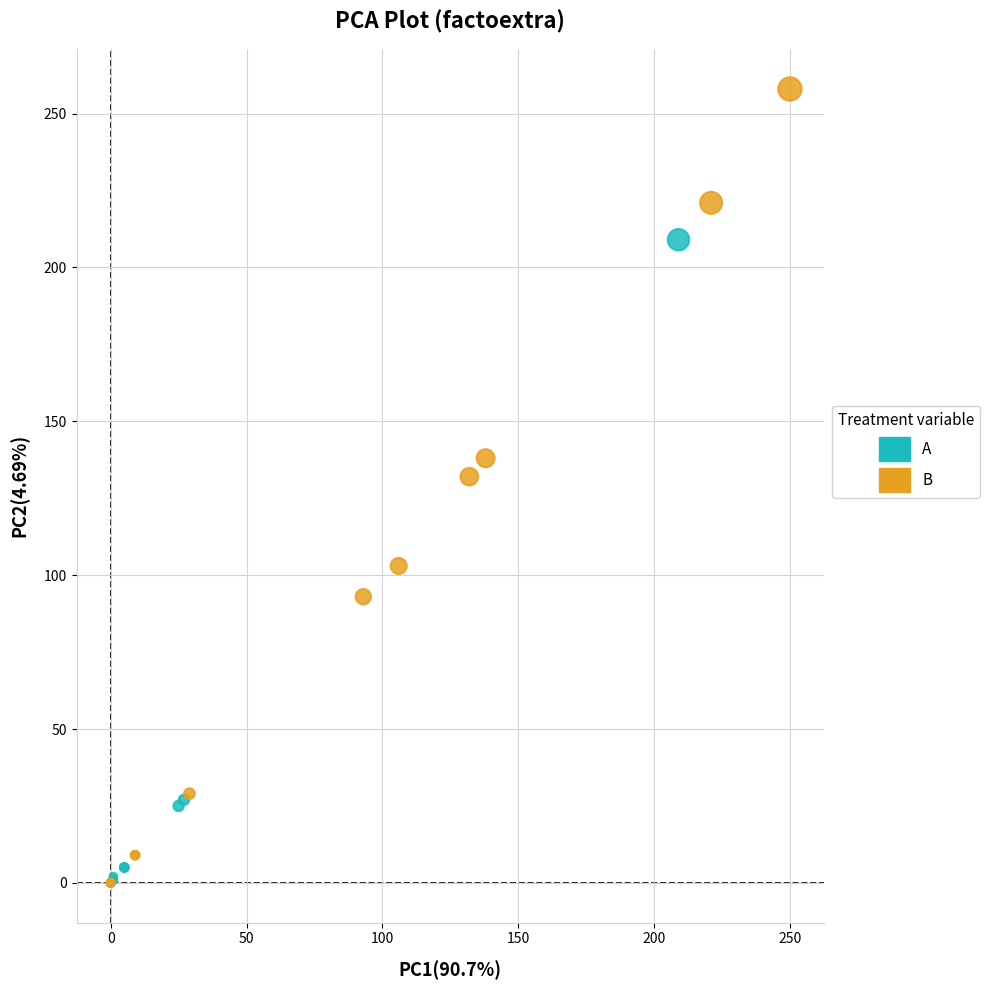

Which series has the largest Y range (max minus min)?

B